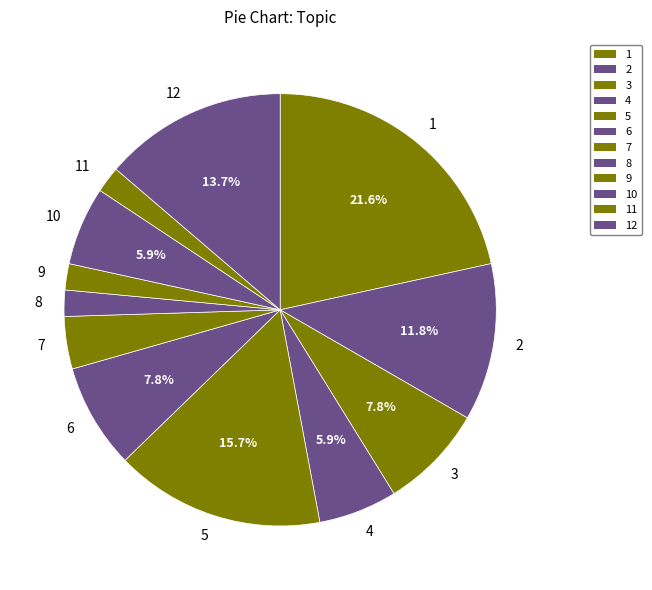

Is 2 the majority of the pie?

No